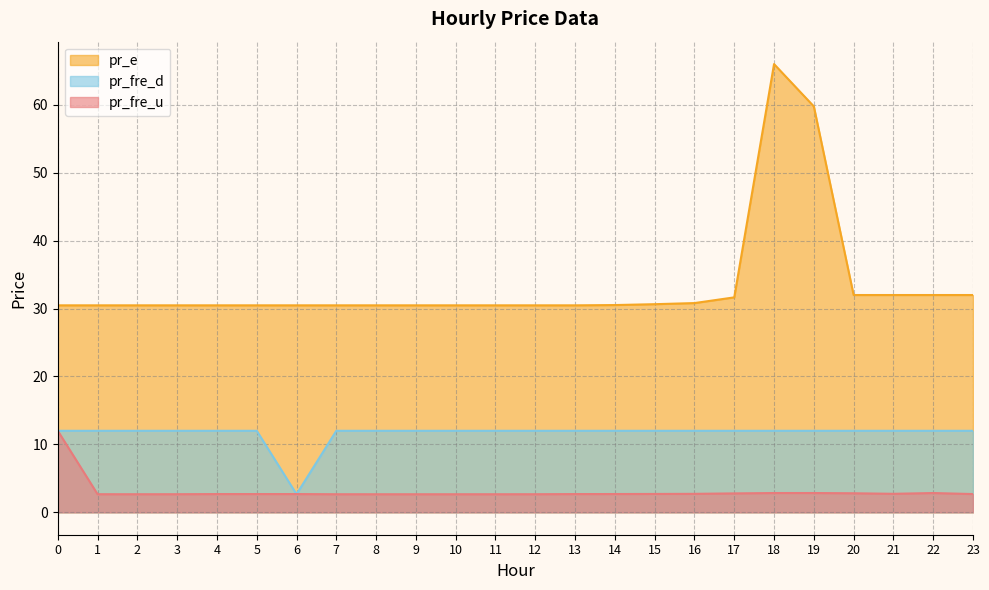

At which category is the sum across all series the highest?

18